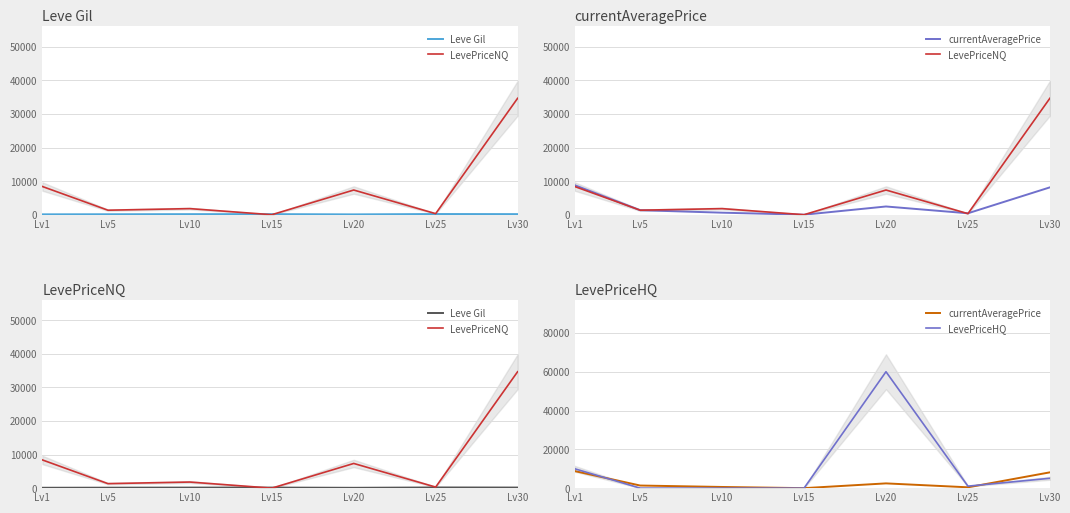

Between Lv5 and Lv10, which series saw the biggest shift?

currentAveragePrice